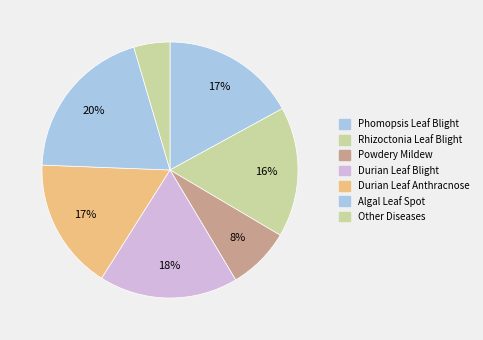

How many slices are in this pie chart?

7